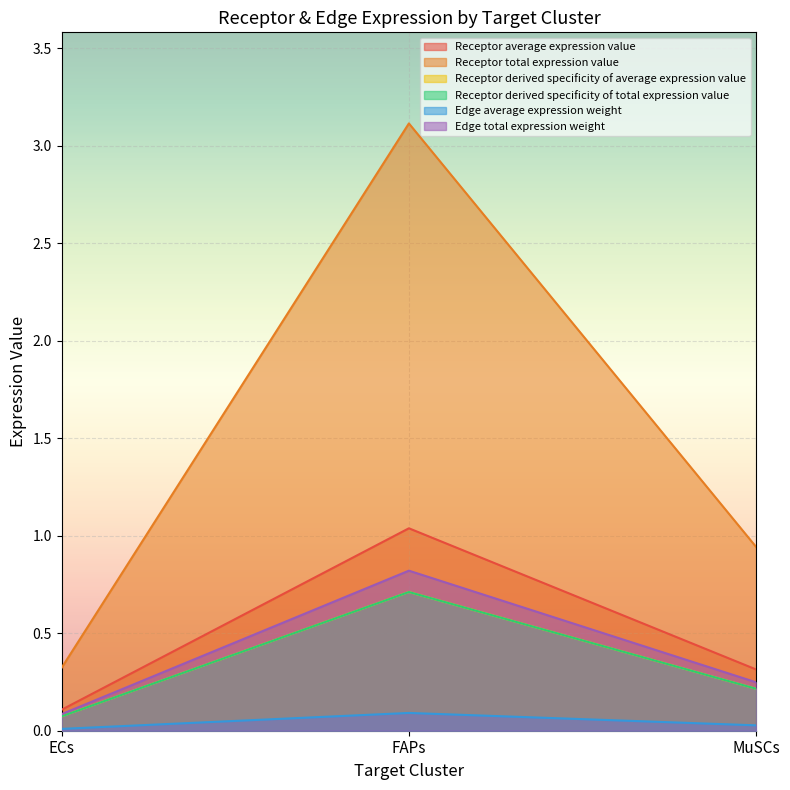

How many series are shown in this chart?

6